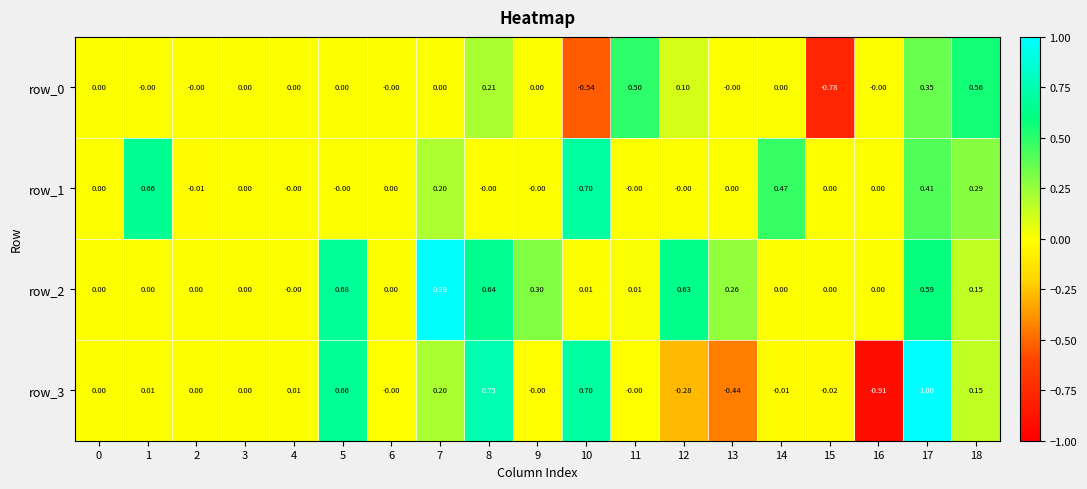

At which category is the sum across all series the highest?

17